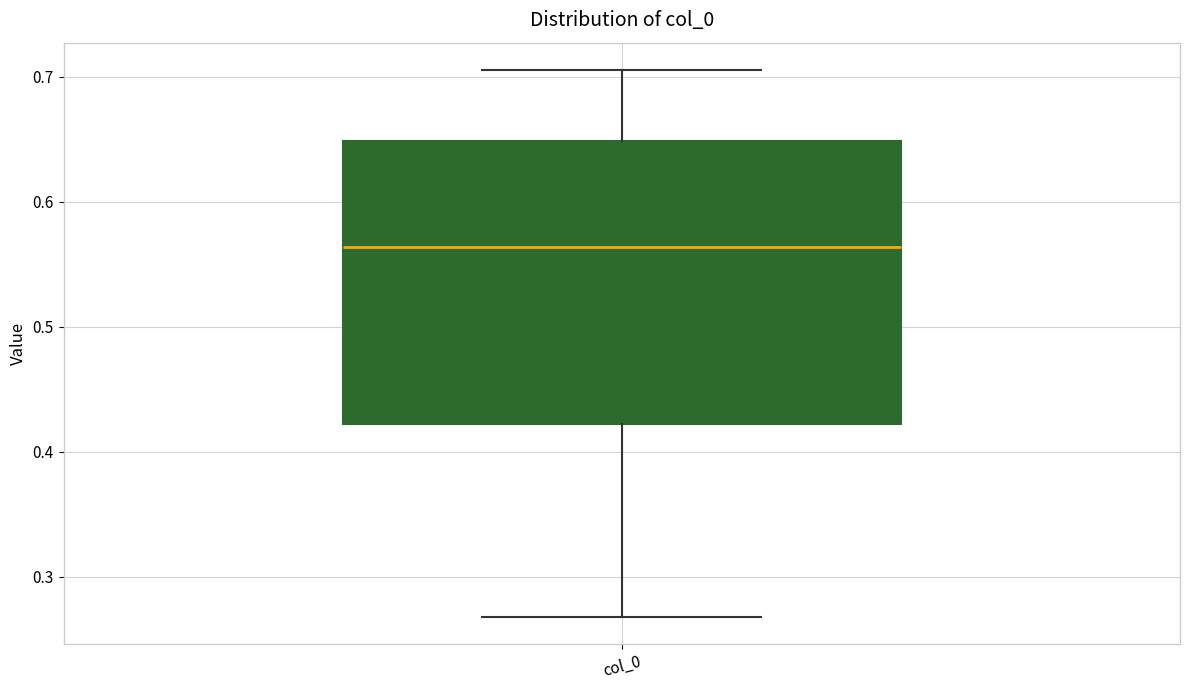

Read this box plot against the y-axis: the position of the median line, the range covered by the box, and the ends of both whiskers. The values are not printed on the chart, so give them approximately, as read against the axis.

median 0.56, box 0.42 to 0.65, whiskers 0.27 to 0.71